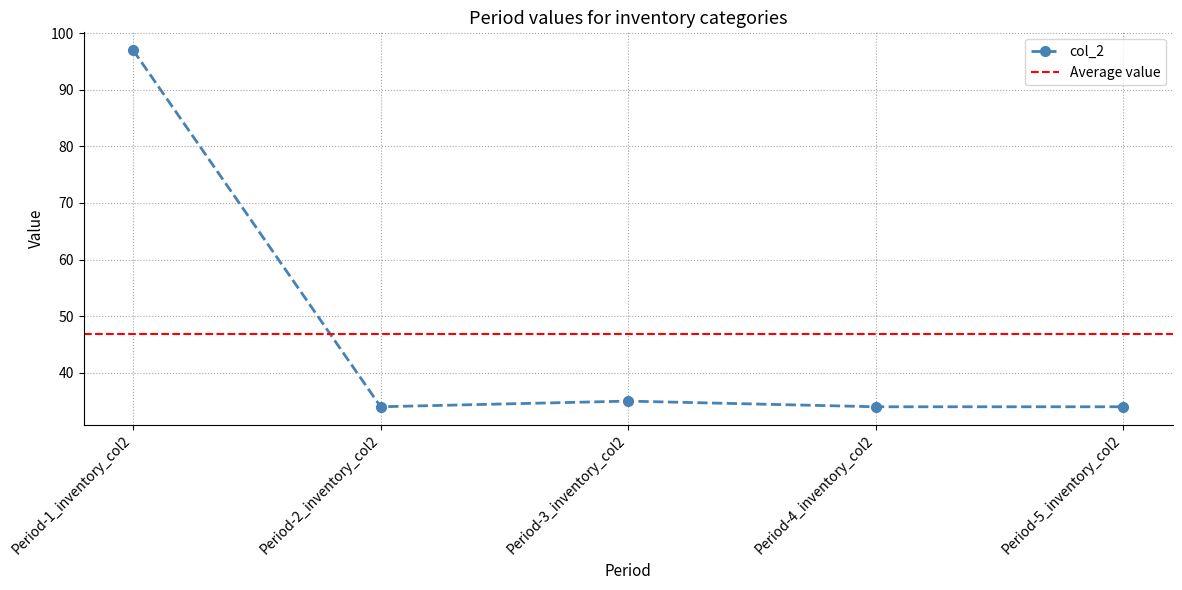

At which category is the sum across all series the highest?

1